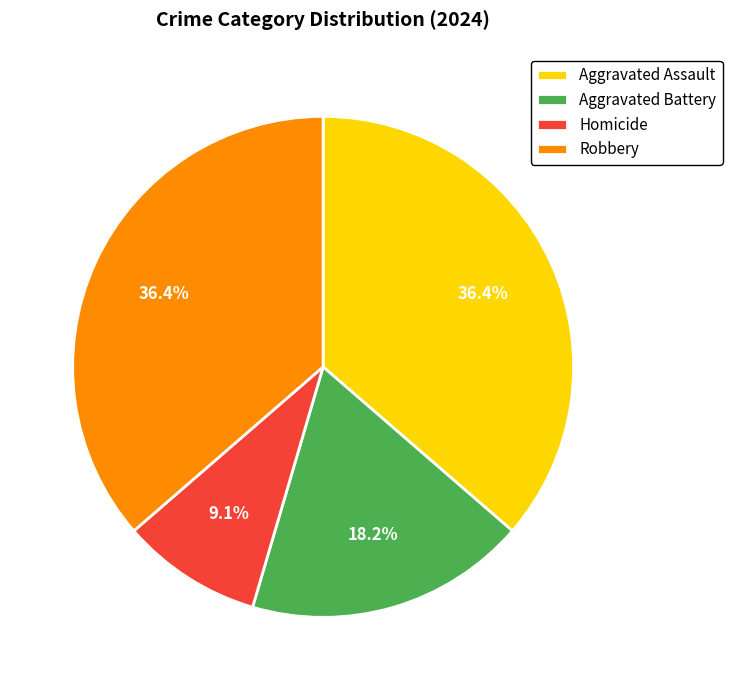

To the nearest percent, what percentage of the pie is Aggravated Battery?

18%